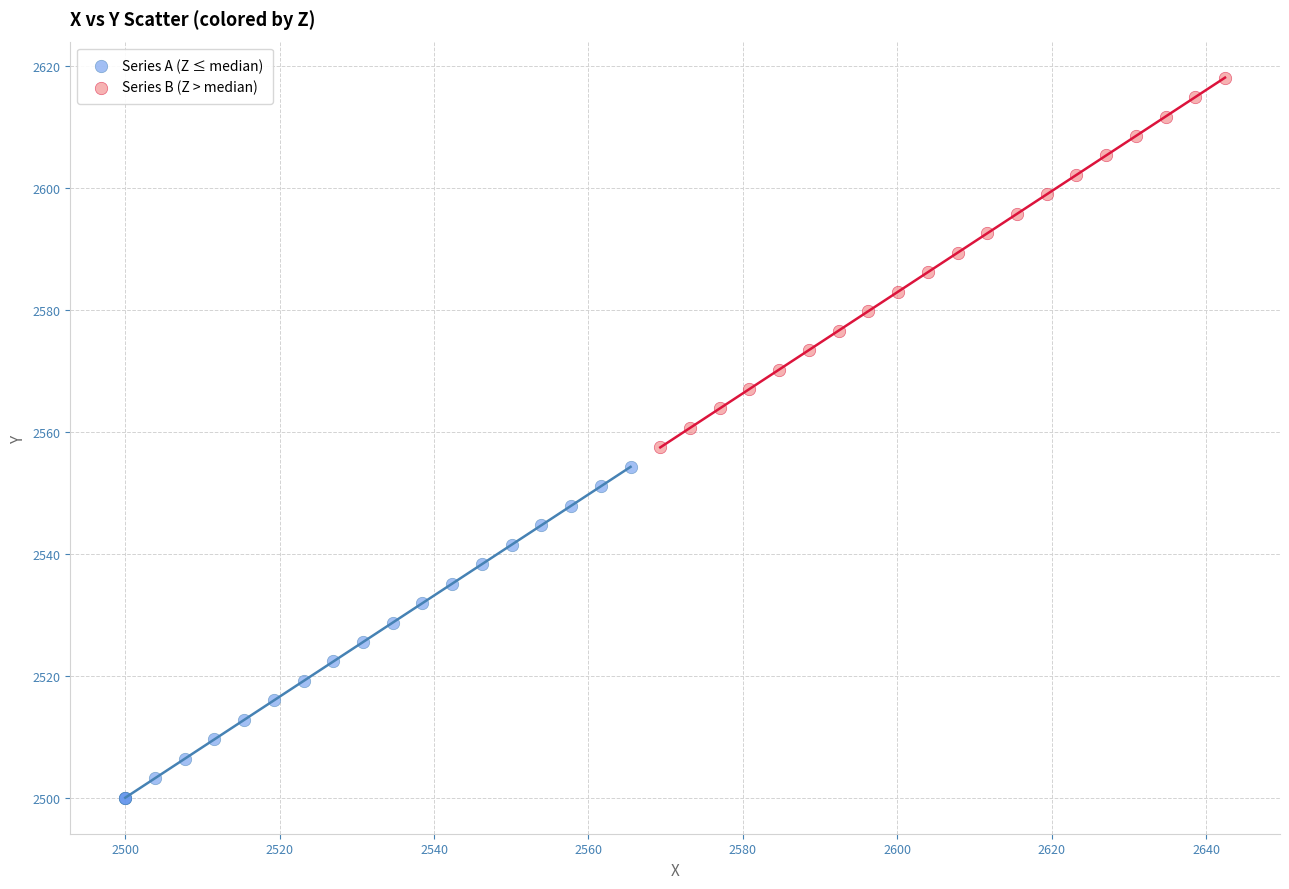

Which series contains the lowest Y value?

Series A (Z ≤ median)